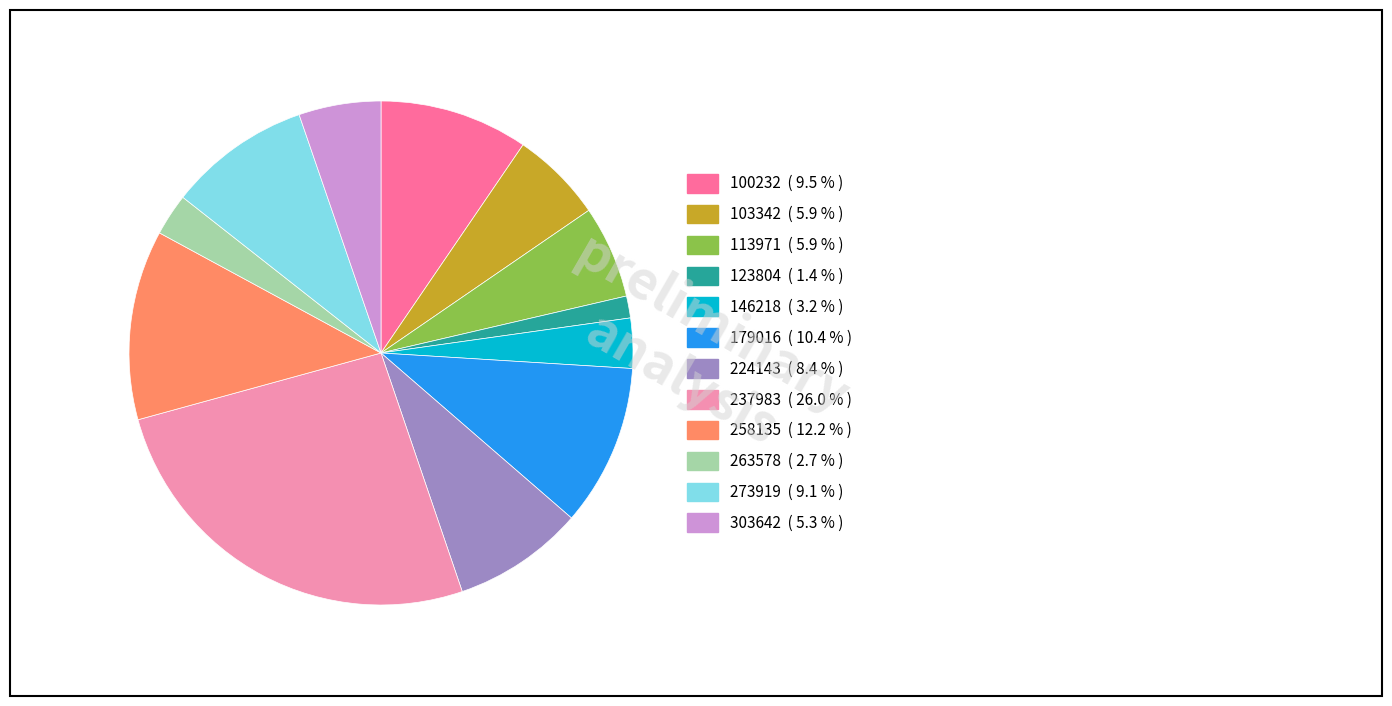

How many slices are in this pie chart?

12